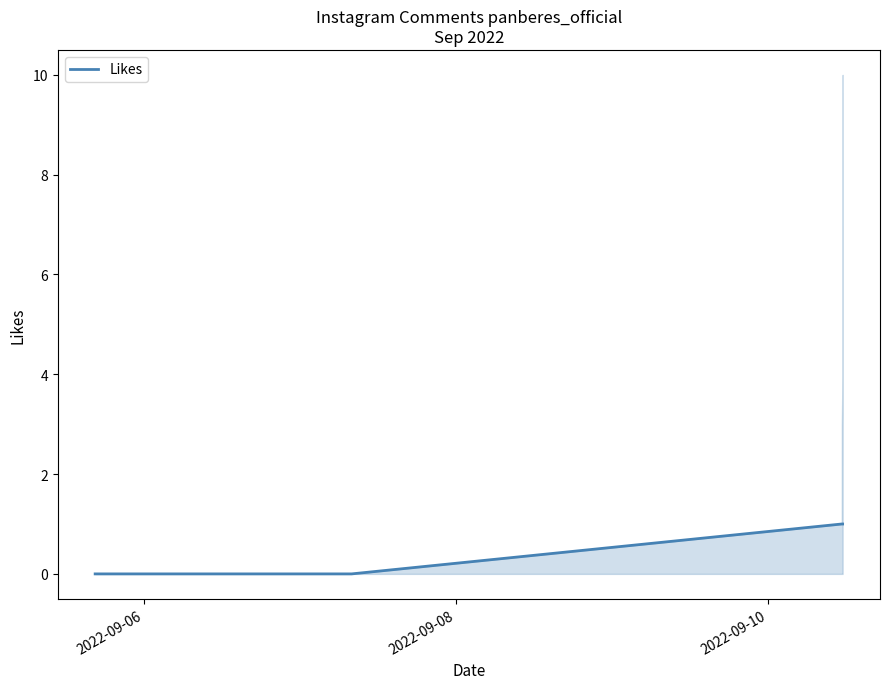

How many values are above zero?

10